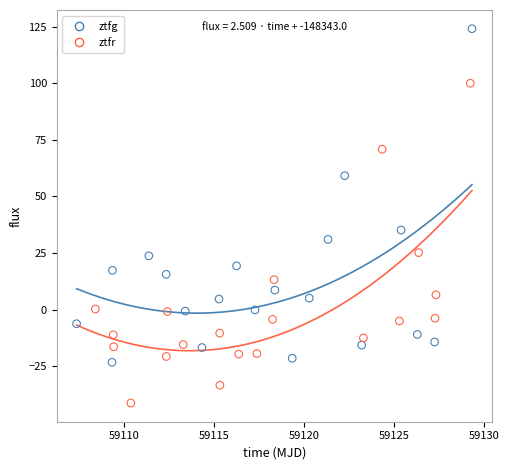

Which series reaches the maximum Y coordinate?

ztfg